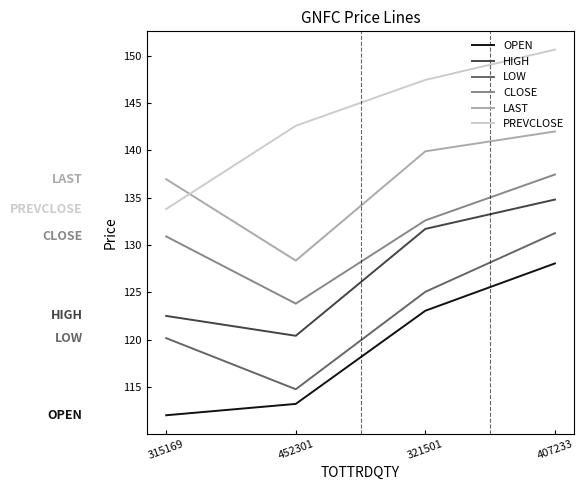

How many lines are shown in the chart?

6